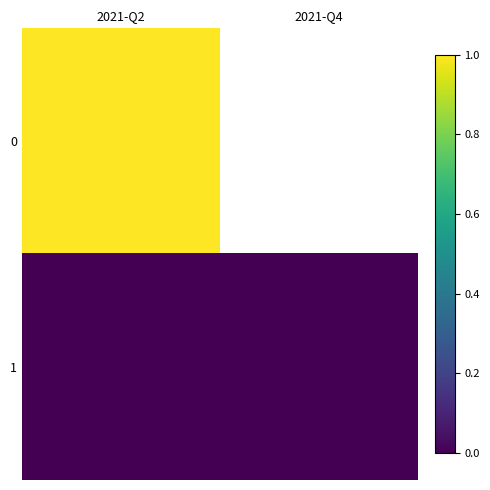

Reading left to right, list all the values displayed in this chart.

0: 2021-Q2=1	2021-Q4=2
1: 2021-Q2=0	2021-Q4=0